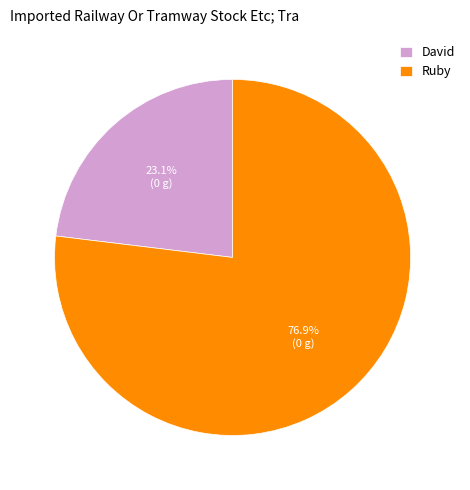

Which slice is the smallest?

David